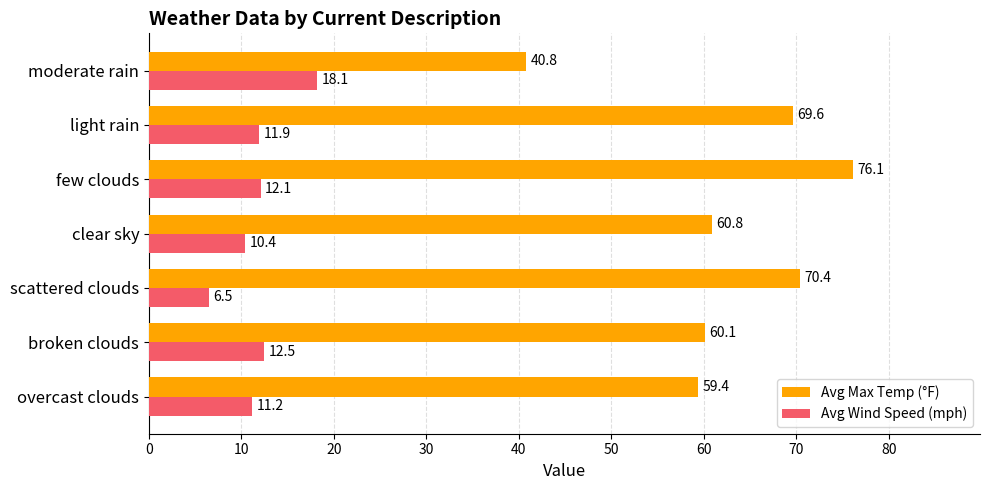

What is the sum of all Avg Max Temp (°F) values?

437.2